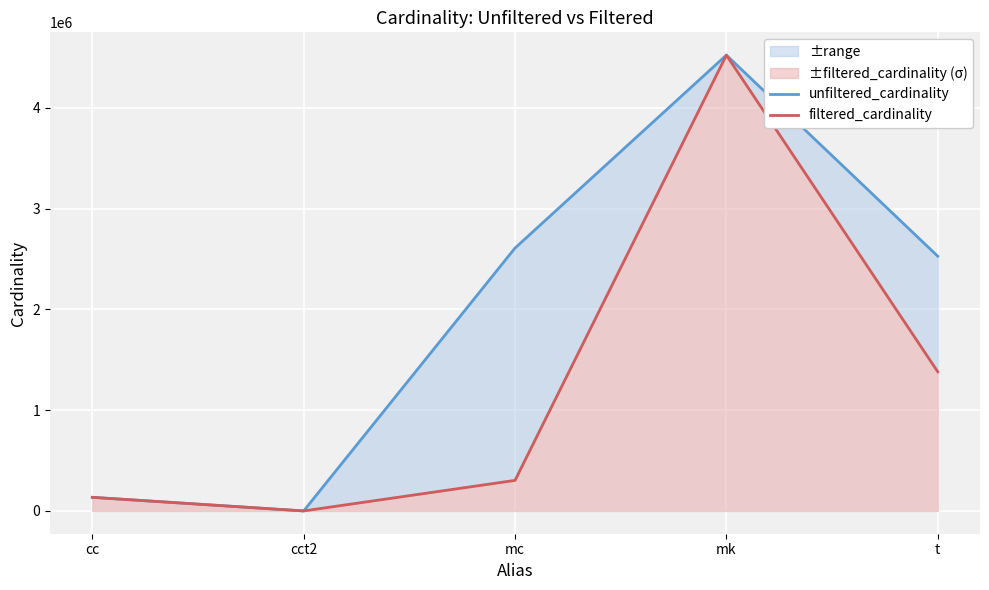

True or false: unfiltered_cardinality has more than 0 interior local peaks.

True